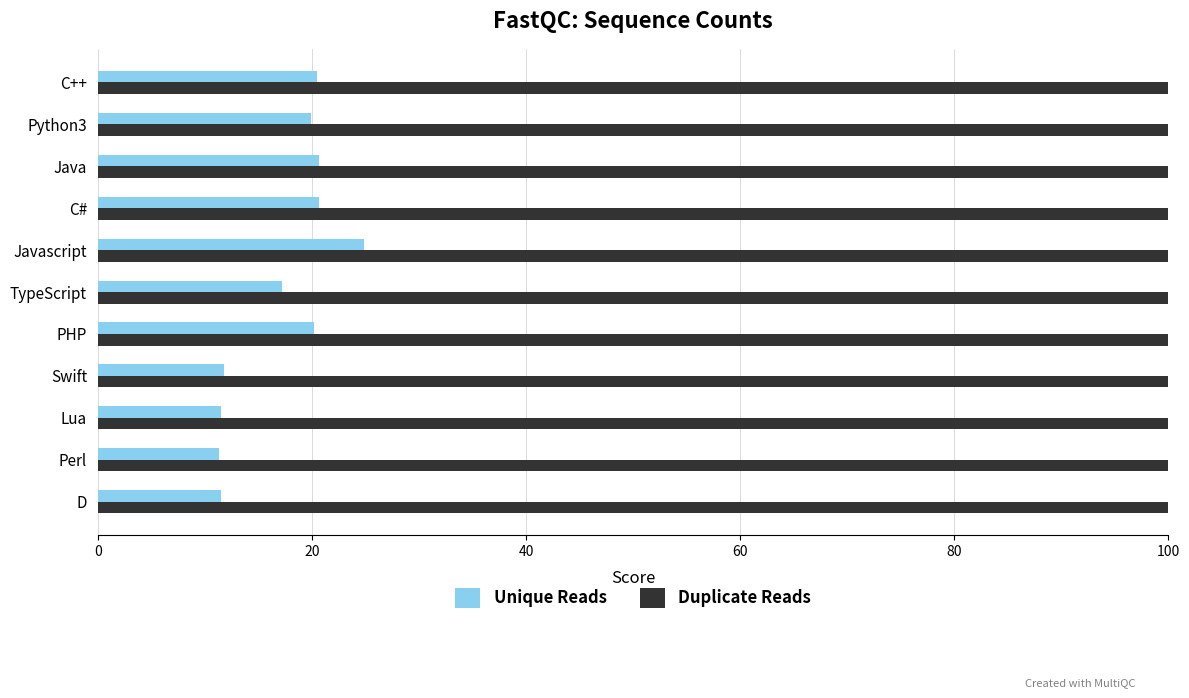

Which series changed the most between PHP and Swift?

Unique Reads